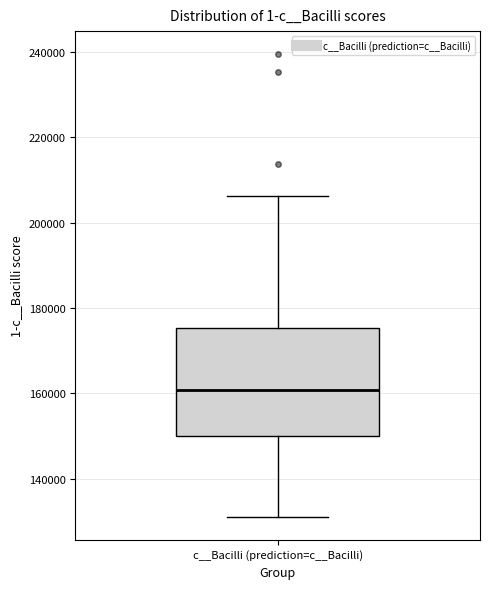

Where is the upper edge of the box for c__Bacilli (prediction=c__Bacilli) on the y-axis? The values are not printed on the chart, so give them approximately, as read against the axis.

176000